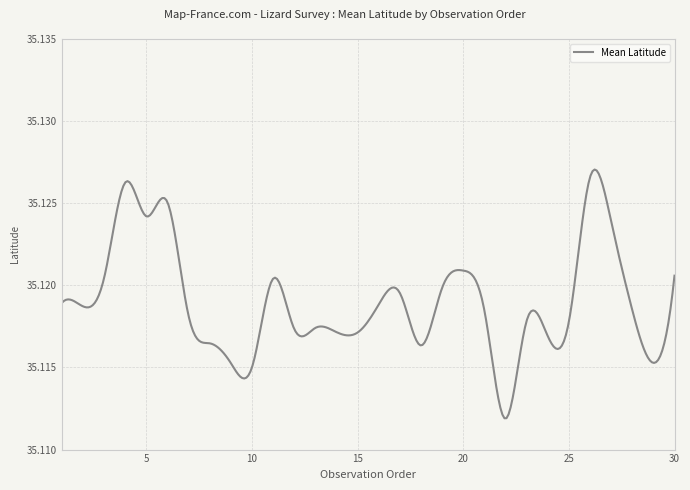

Reading left to right, list all the values displayed in this chart.

1=35.1	2=35.1	3=35.1	4=35.1	5=35.1	6=35.1	7=35.1	8=35.1	9=35.1	10=35.1	11=35.1	12=35.1	13=35.1	14=35.1	15=35.1	16=35.1	17=35.1	18=35.1	19=35.1	20=35.1	21=35.1	22=35.1	23=35.1	24=35.1	25=35.1	26=35.1	27=35.1	28=35.1	29=35.1	30=35.1